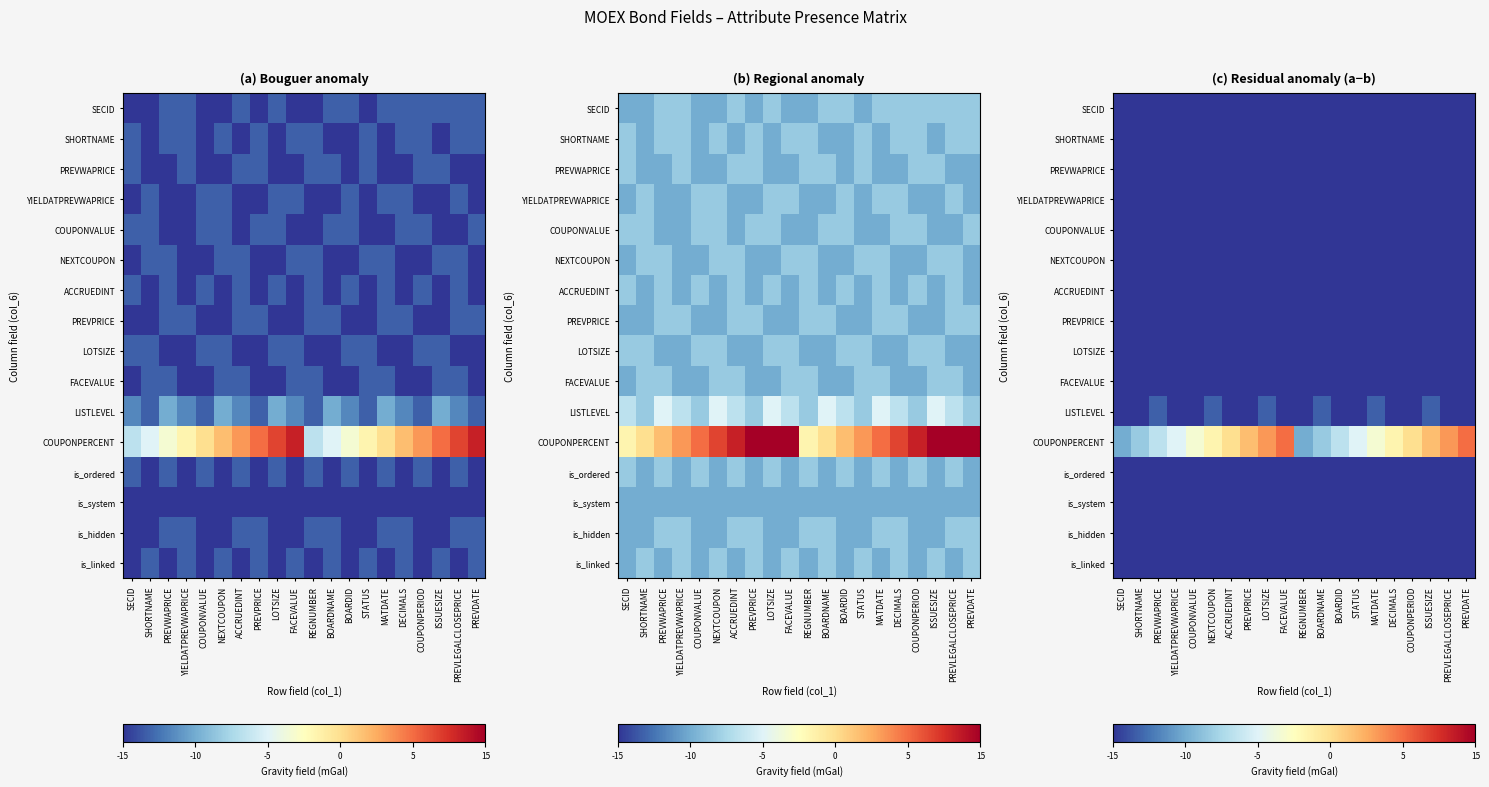

Rank the series at NEXTCOUPON from highest to lowest value.

COUPONPERCENT, LISTLEVEL, SECID, SHORTNAME, PREVWAPRICE, YIELDATPREVWAPRICE, COUPONVALUE, NEXTCOUPON, ACCRUEDINT, PREVPRICE, LOTSIZE, FACEVALUE, is_ordered, is_system, is_hidden, is_linked